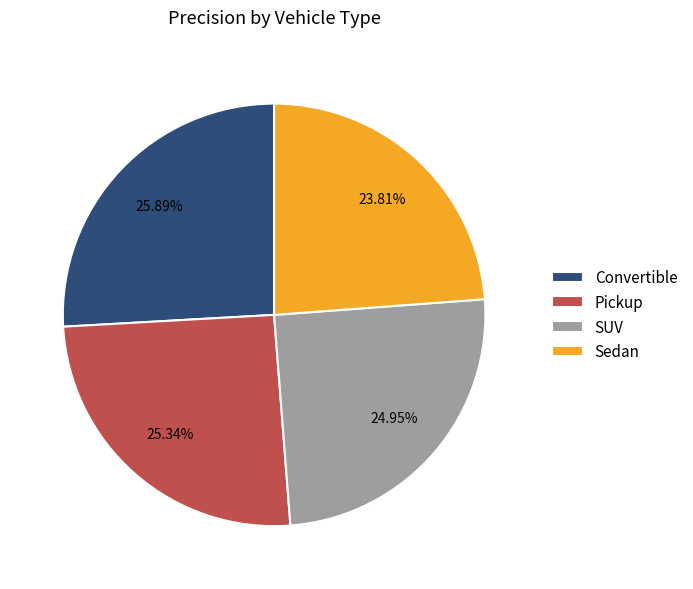

To the nearest percent, what portion does SUV represent?

25%